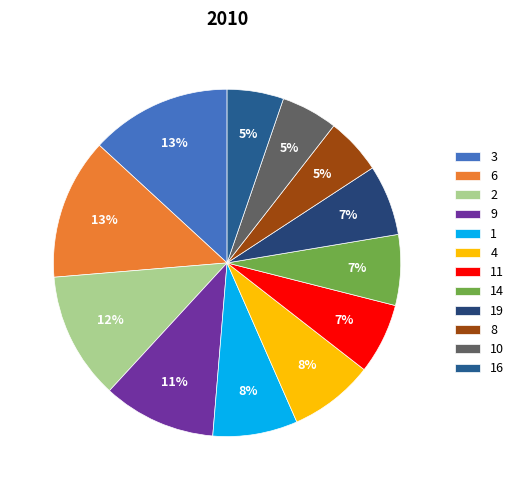

The 4 slice represents 18% of the pie. True or false?

False